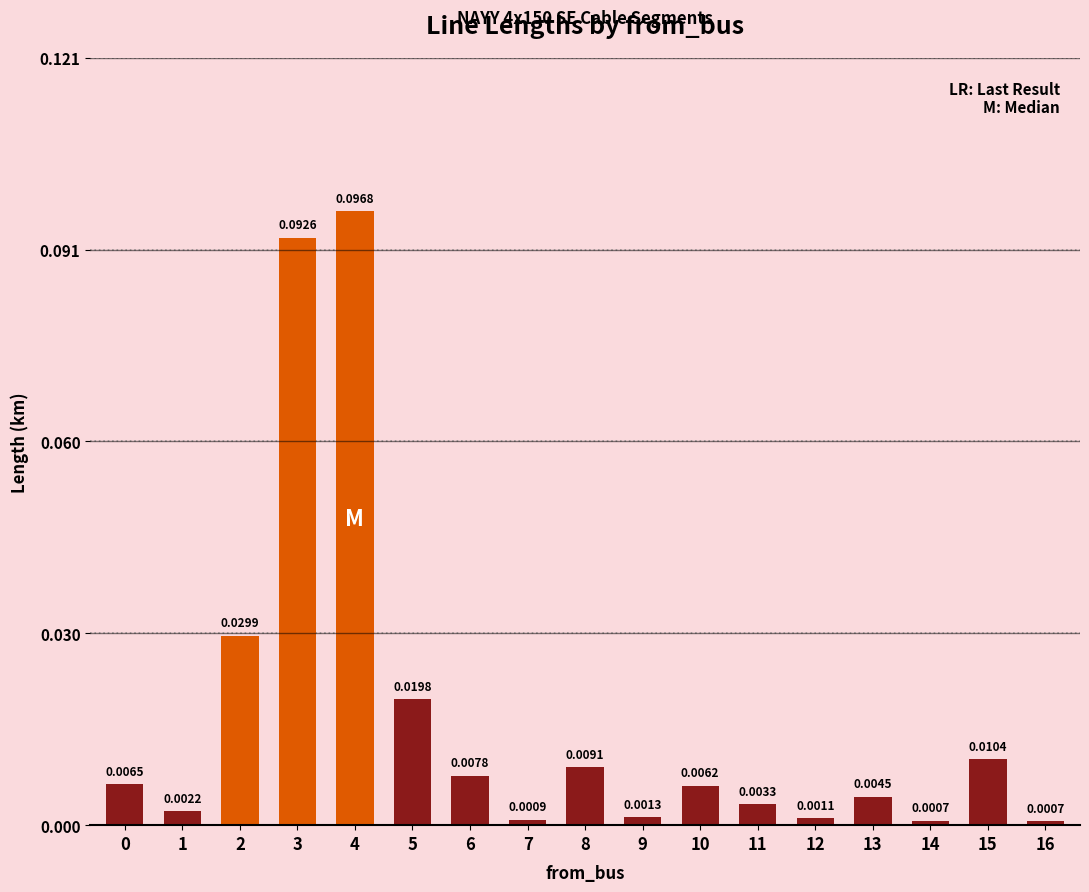

Between 0 and 3, which is larger?

3